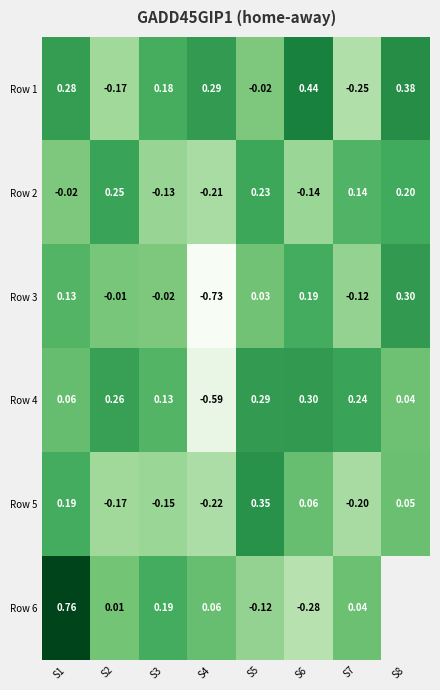

Is the value of Row 5 at S4 greater than the value of Row 3 at S3?

No